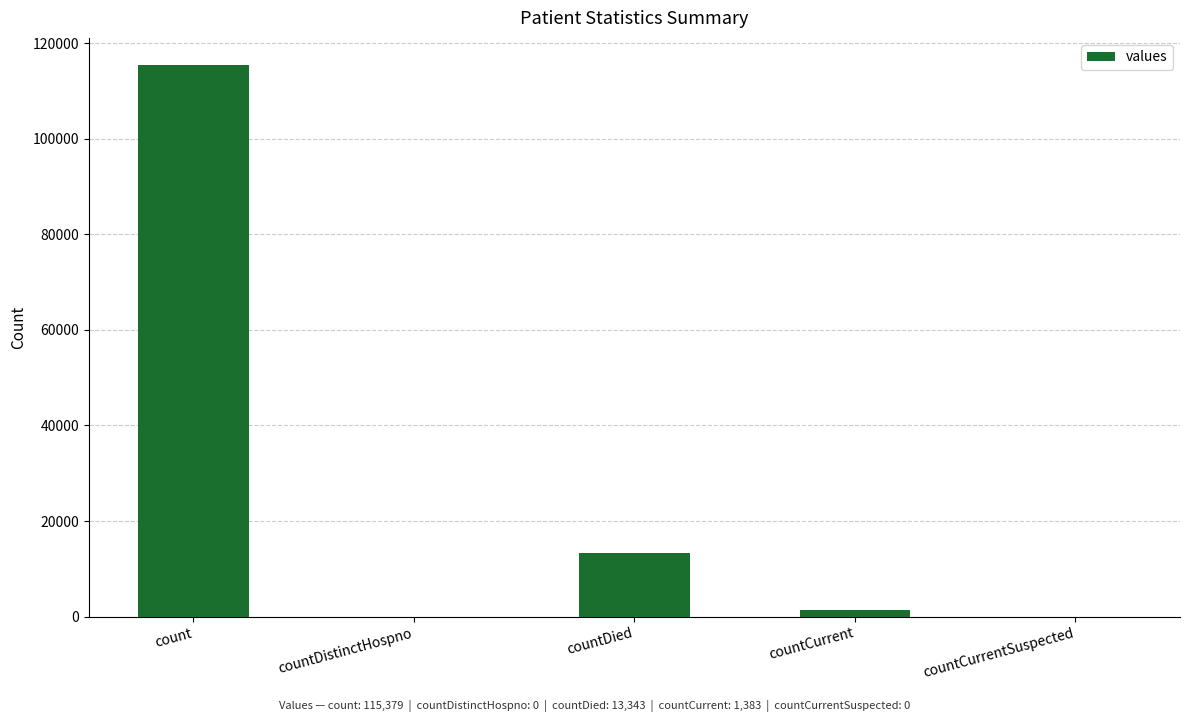

What is the change in value from count to countCurrentSuspected?

-115379